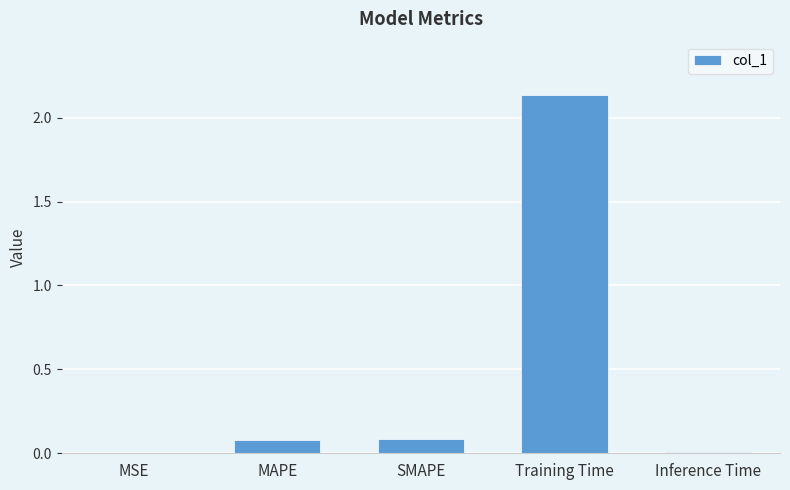

What is the sum of all values?

2.3